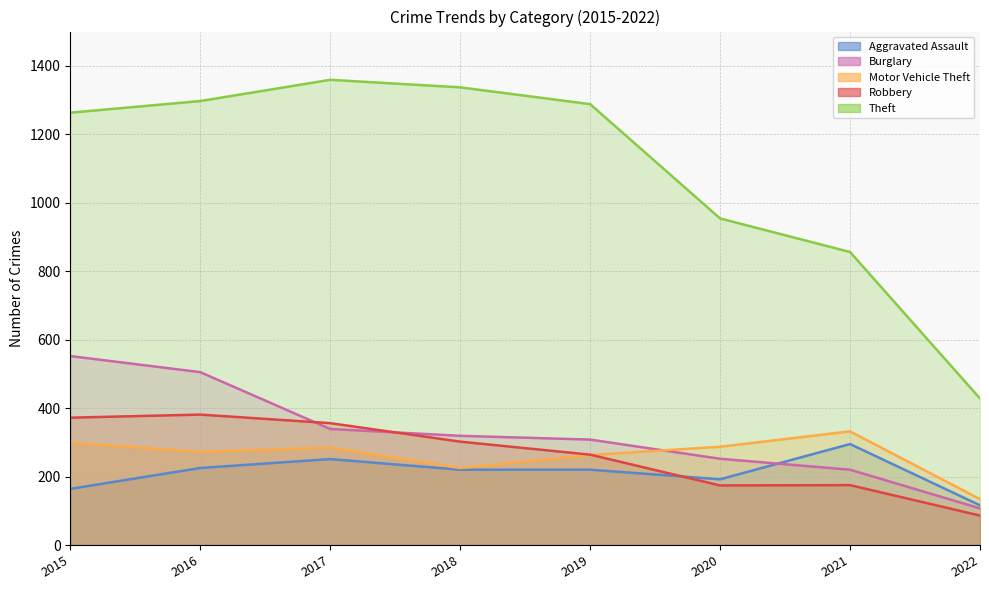

What is the average value of the Aggravated Assault series?

210